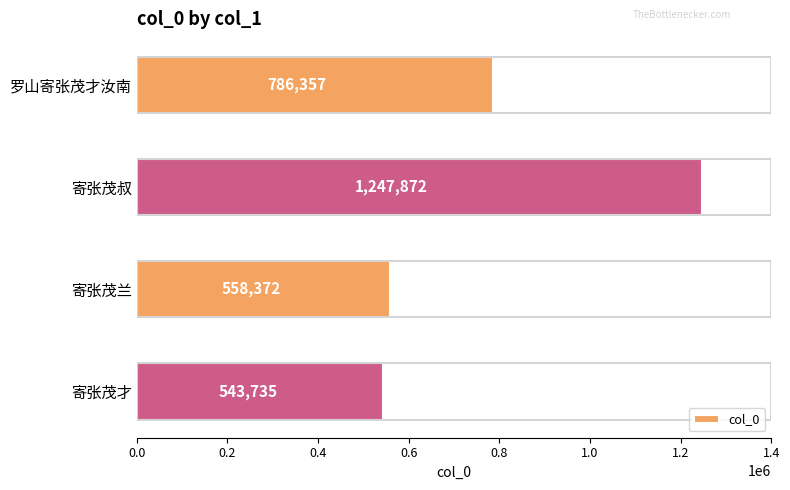

What is the ratio of the value at 寄张茂才 to the value at 寄张茂叔?

0.4